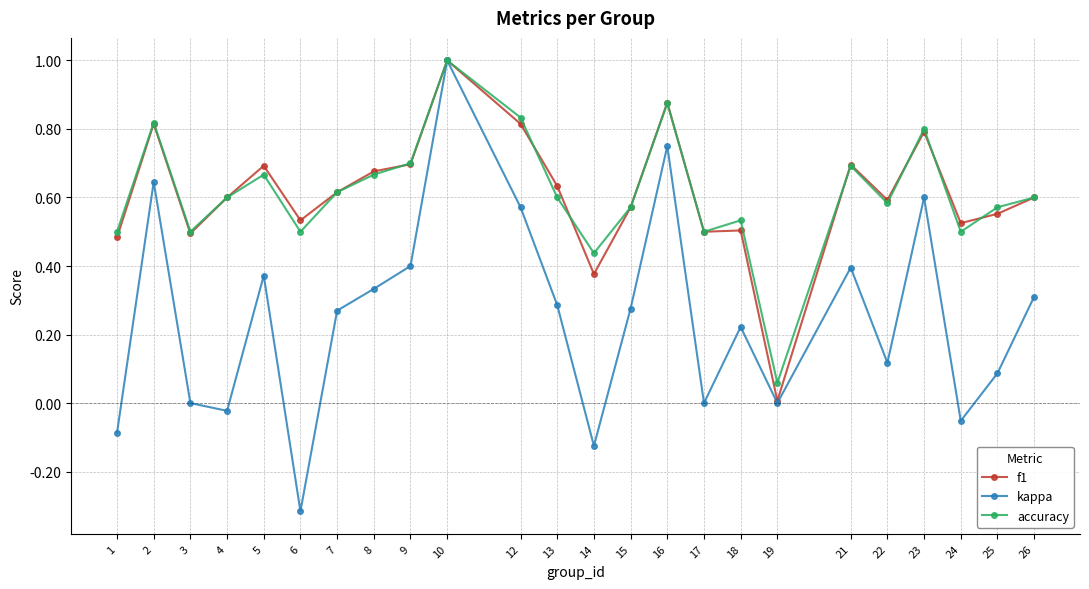

Is the value of accuracy at 22 greater than the value of f1 at 15?

Yes